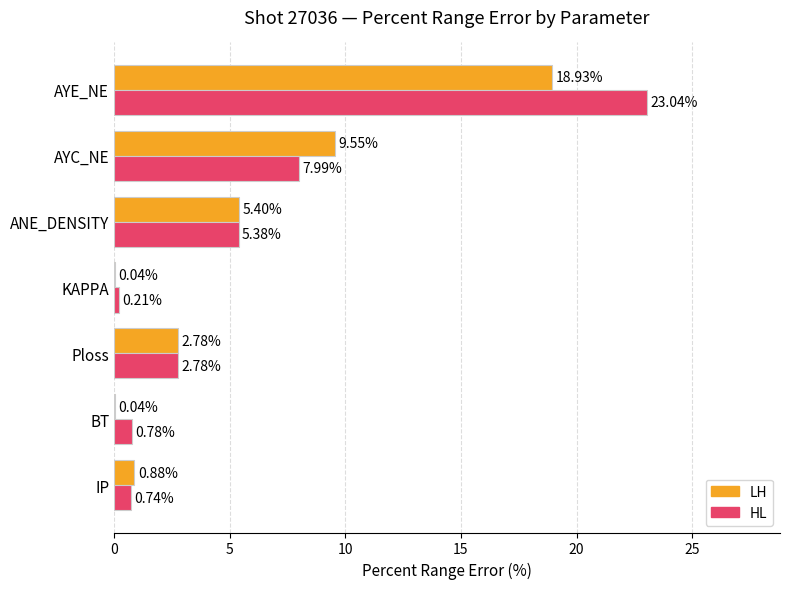

What is the sum of the HL values at ANE_DENSITY and KAPPA?

5.6